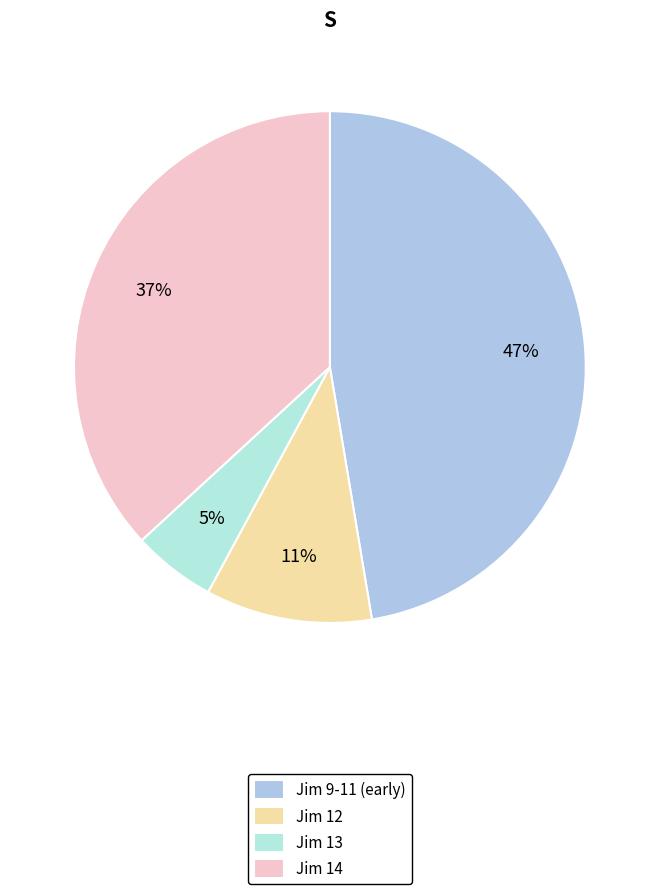

Rank the categories by value from lowest to highest.

Jim 13, Jim 12, Jim 14, Jim 9-11 (early)